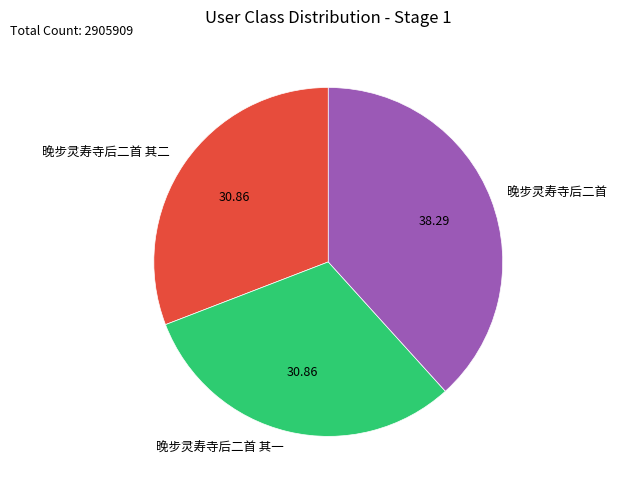

How many segments does this pie chart have?

3